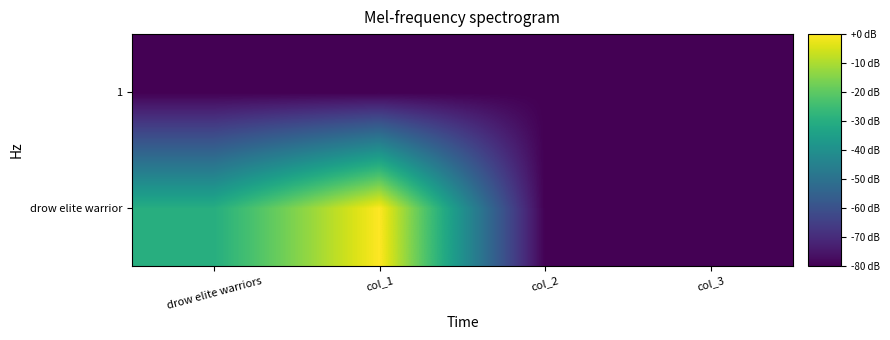

What is the spread (max minus min) of values at drow elite warriors?

5